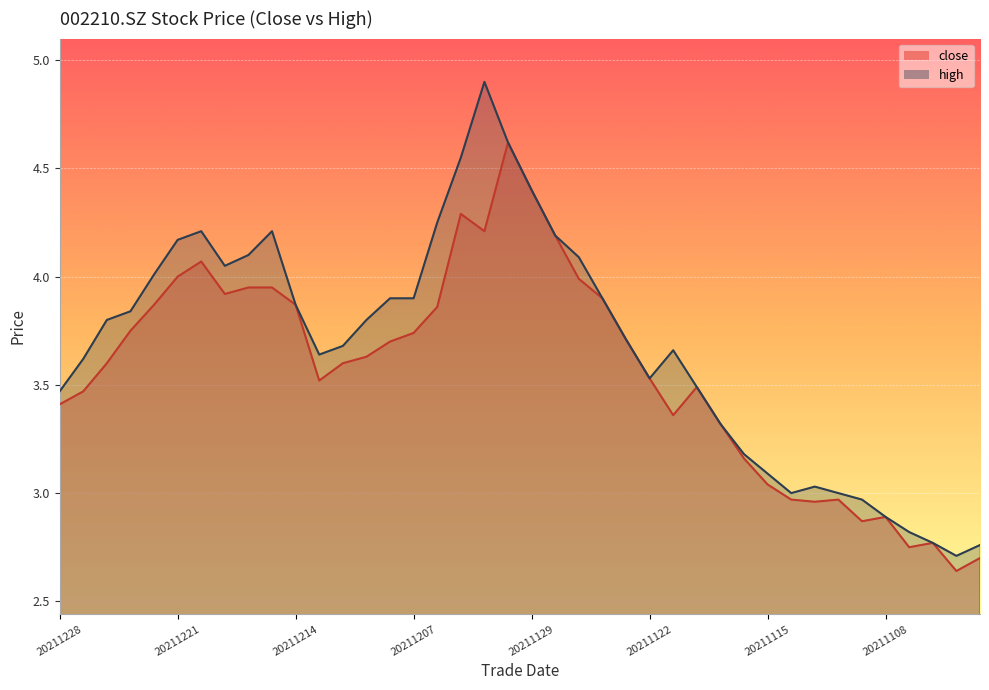

Reading left to right, list all the values displayed in this chart.

close: 20211228=3.4	20211227=3.5	20211224=3.6	20211223=3.8	20211222=3.9	20211221=4.0	20211220=4.1	20211217=3.9	20211216=4.0	20211215=4.0	20211214=3.9	20211213=3.5	20211210=3.6	20211209=3.6	20211208=3.7	20211207=3.7	20211206=3.9	20211203=4.3	20211202=4.2	20211130=4.6	20211129=4.4	20211126=4.2	20211125=4.0	20211124=3.9	20211123=3.7	20211122=3.5	20211119=3.4	20211118=3.5	20211117=3.3	20211116=3.2	20211115=3.0	20211112=3.0	20211111=3.0	20211110=3.0	20211109=2.9	20211108=2.9	20211105=2.8	20211104=2.8	20211103=2.6	20211102=2.7
high: 20211228=3.5	20211227=3.6	20211224=3.8	20211223=3.8	20211222=4.0	20211221=4.2	20211220=4.2	20211217=4.0	20211216=4.1	20211215=4.2	20211214=3.9	20211213=3.6	20211210=3.7	20211209=3.8	20211208=3.9	20211207=3.9	20211206=4.2	20211203=4.5	20211202=4.9	20211130=4.6	20211129=4.4	20211126=4.2	20211125=4.1	20211124=3.9	20211123=3.7	20211122=3.5	20211119=3.7	20211118=3.5	20211117=3.3	20211116=3.2	20211115=3.1	20211112=3.0	20211111=3.0	20211110=3.0	20211109=3.0	20211108=2.9	20211105=2.8	20211104=2.8	20211103=2.7	20211102=2.8